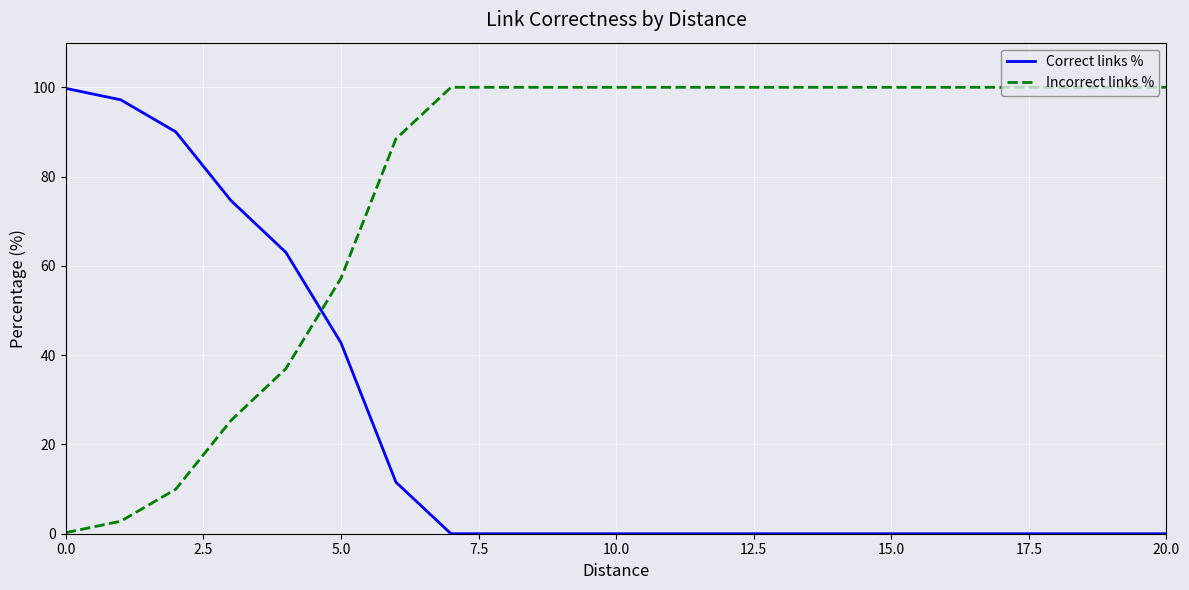

Rank the series by their average value, from lowest to highest.

Correct links %, Incorrect links %